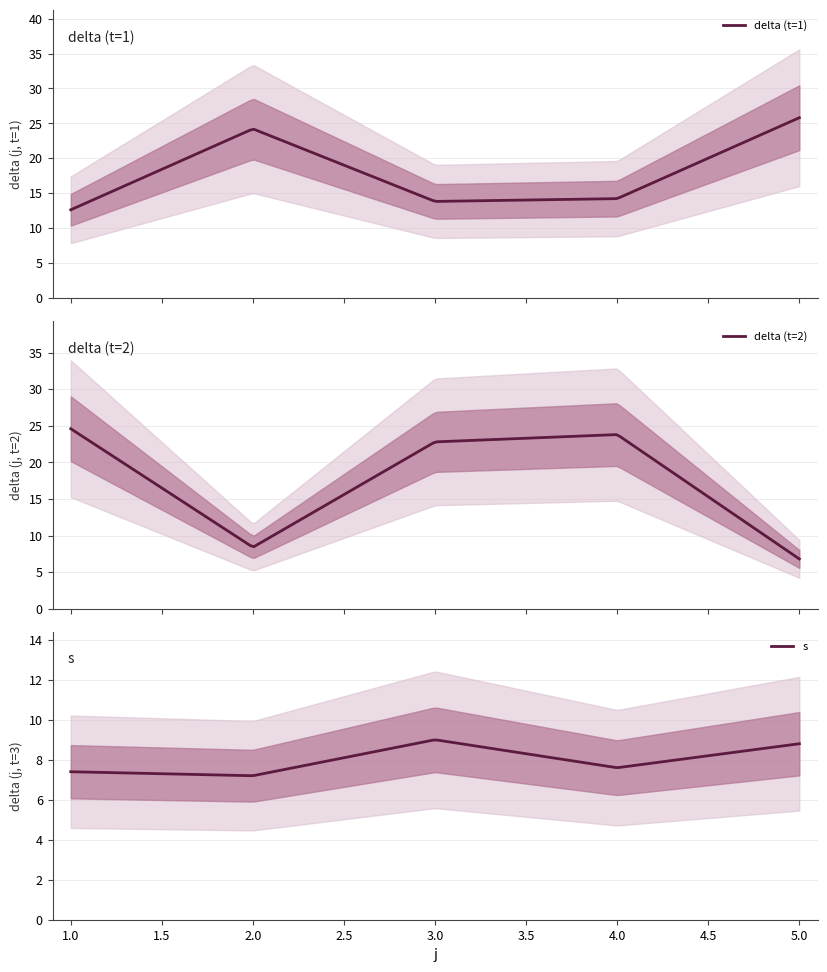

What is the lowest value of the delta (t=1) series?

12.6